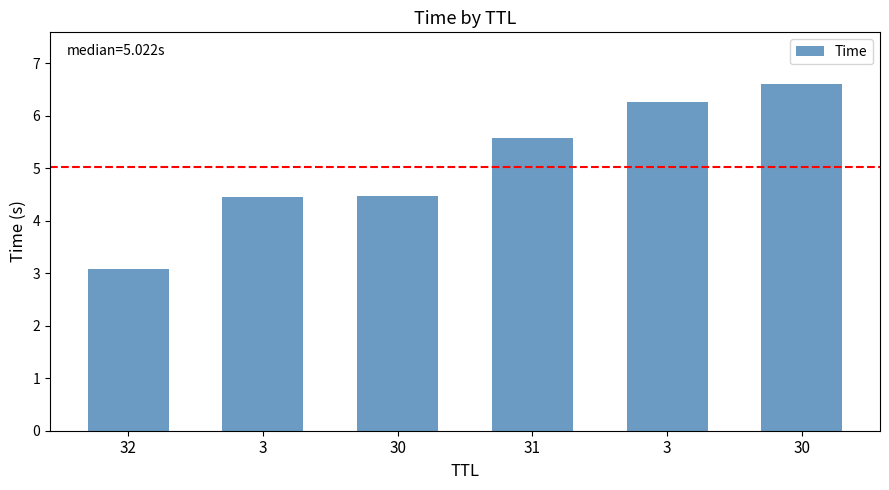

How many data points are above 5?

3